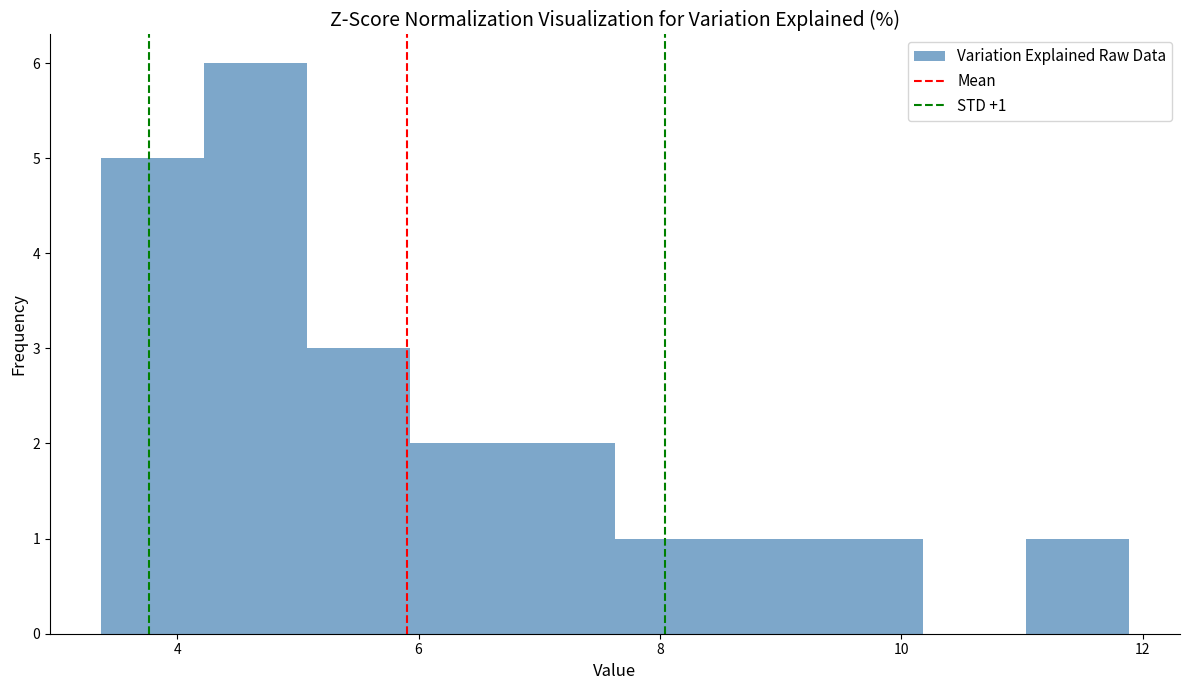

Which range on the x-axis has the tallest bar?

4.2 to 5.0